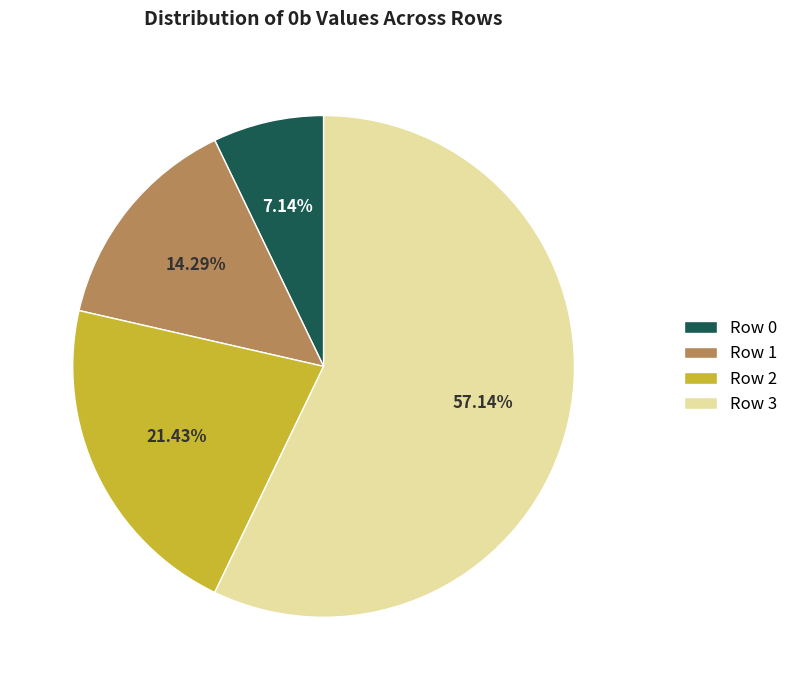

What is the total percentage of Row 1 and Row 3?

71.4%